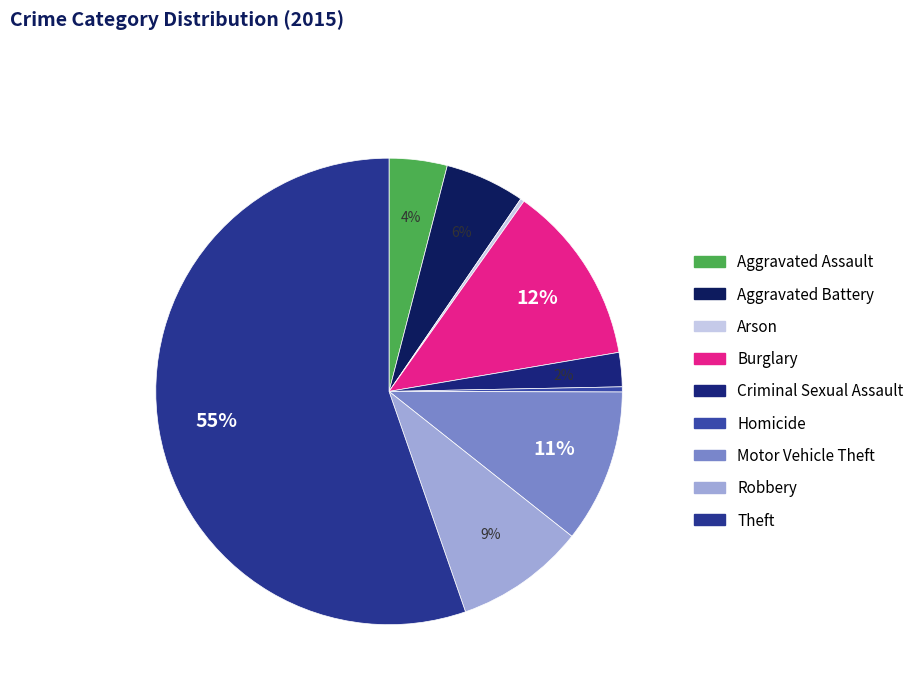

Which has a higher value, Arson or Burglary?

Burglary